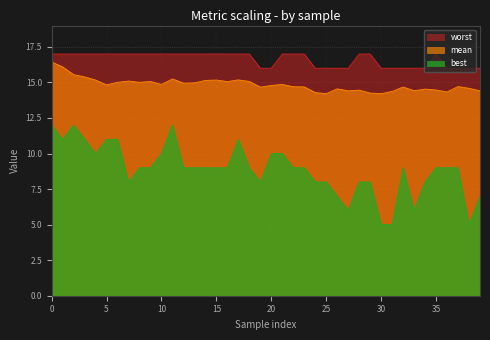

What is the total value across all series at 0?

45.4